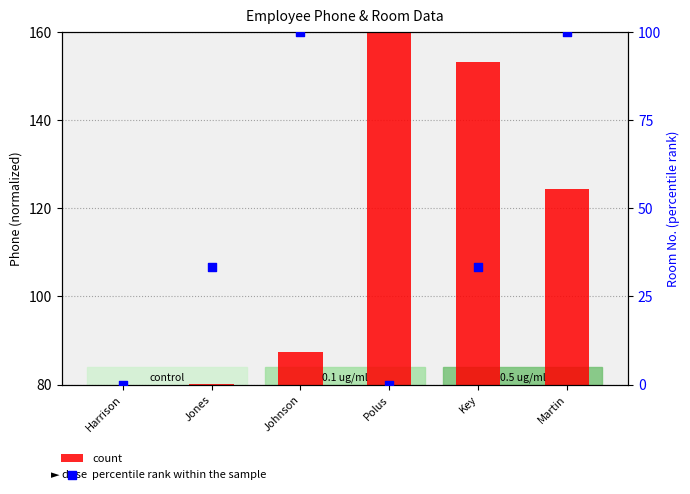

At how many categories does at least one series exceed 129?

2